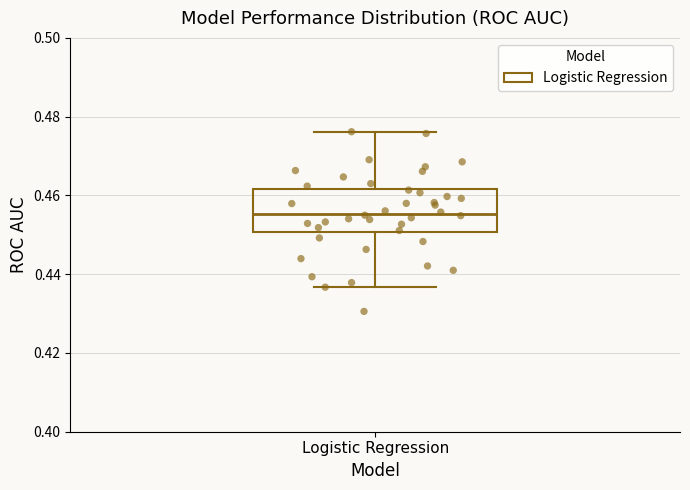

Where does the lower whisker of the box for Logistic Regression end on the y-axis? The values are not printed on the chart, so give them approximately, as read against the axis.

0.436